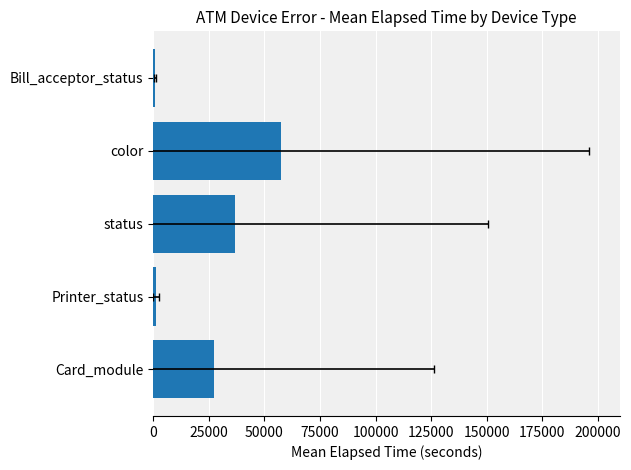

How many data points does each series have?

5